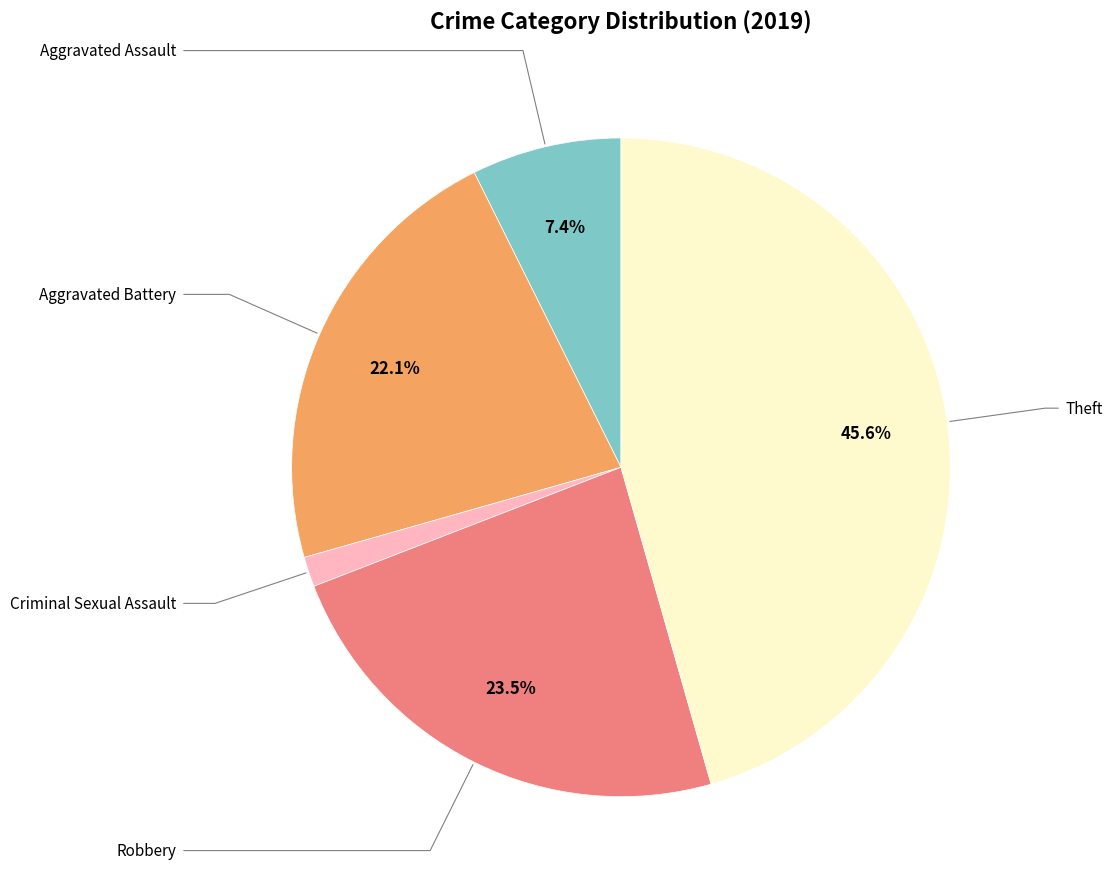

Is there a majority slice in this chart?

No